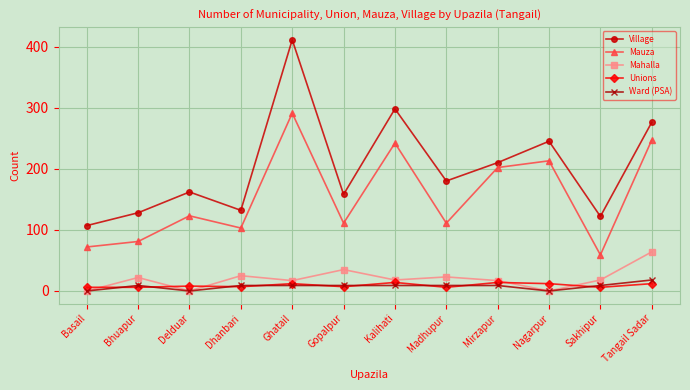

Which series has the largest range (max minus min)?

Village